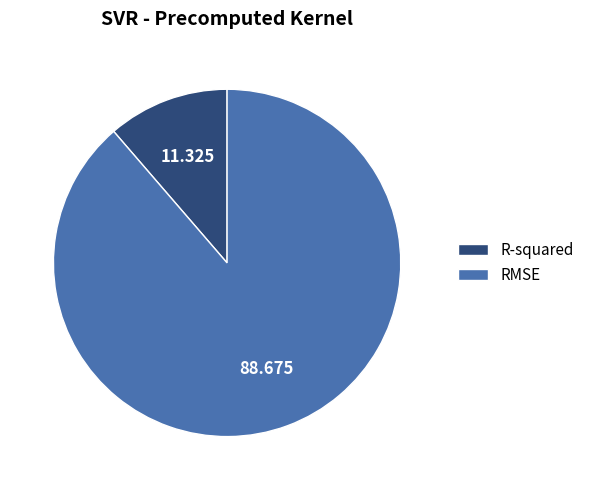

Which has a higher value, R-squared or RMSE?

RMSE